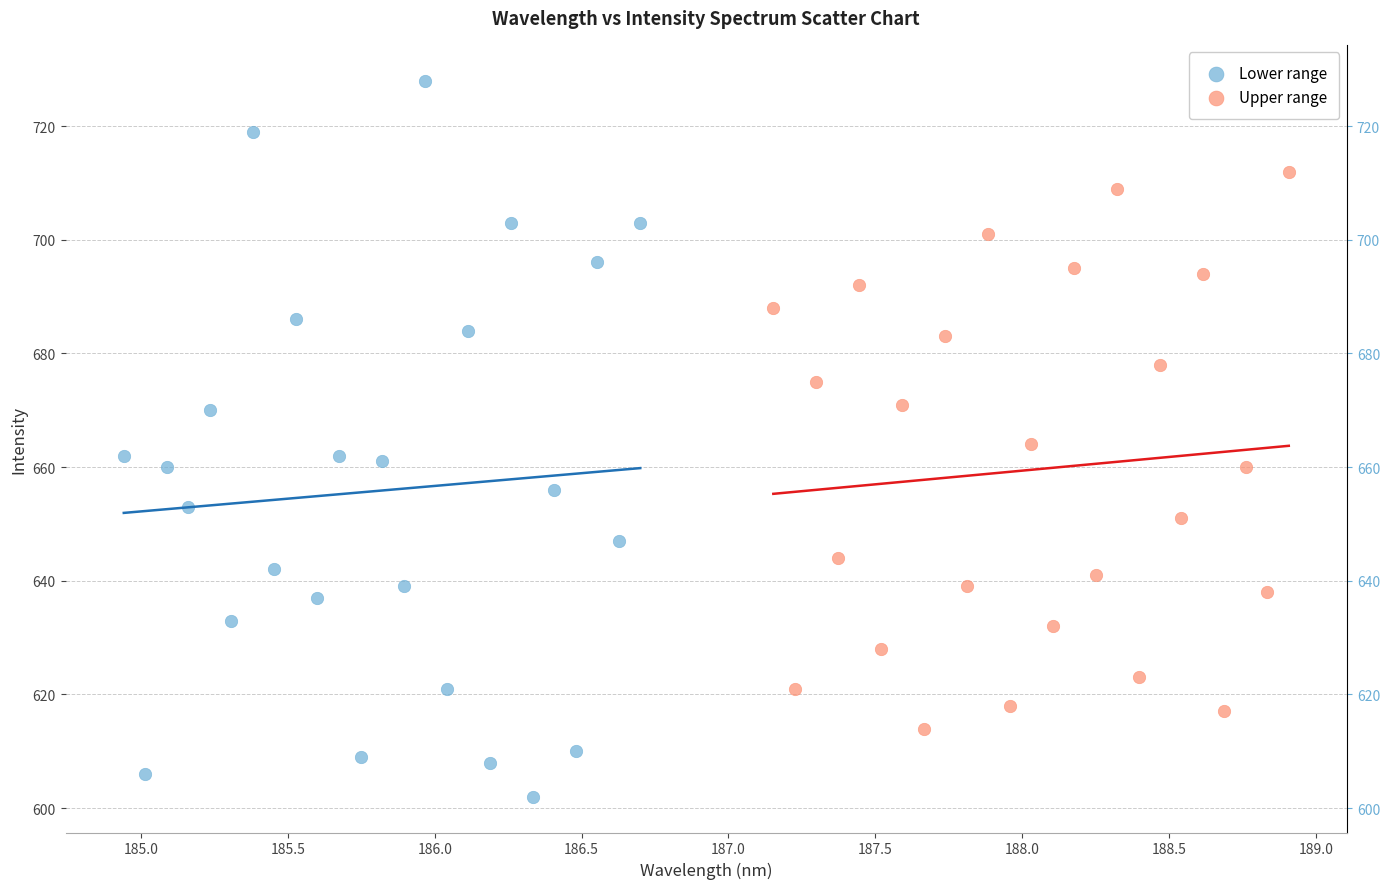

Which series has the largest Y range (max minus min)?

Lower range